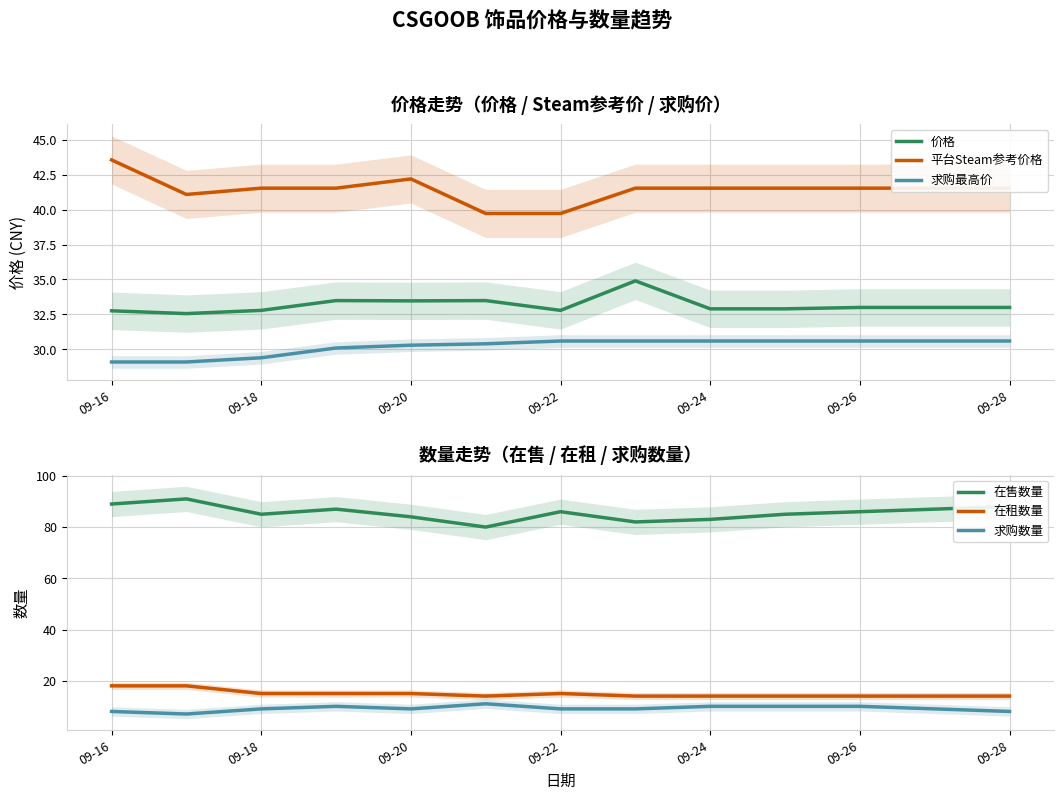

True or false: 平台Steam参考价格 and 求购数量 cross at least once.

False